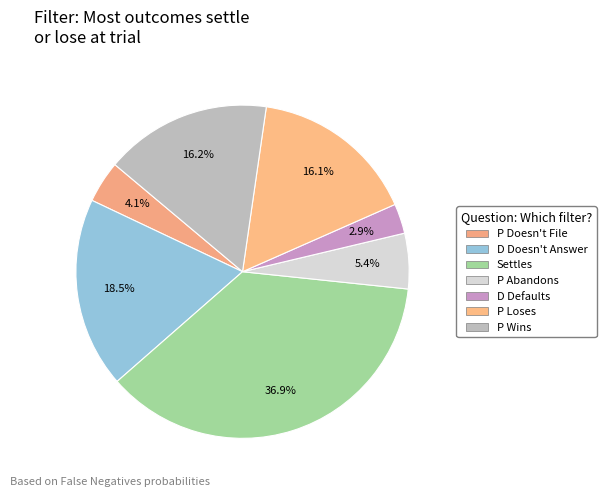

Combined, do D Defaults and Settles account for over 50%?

No